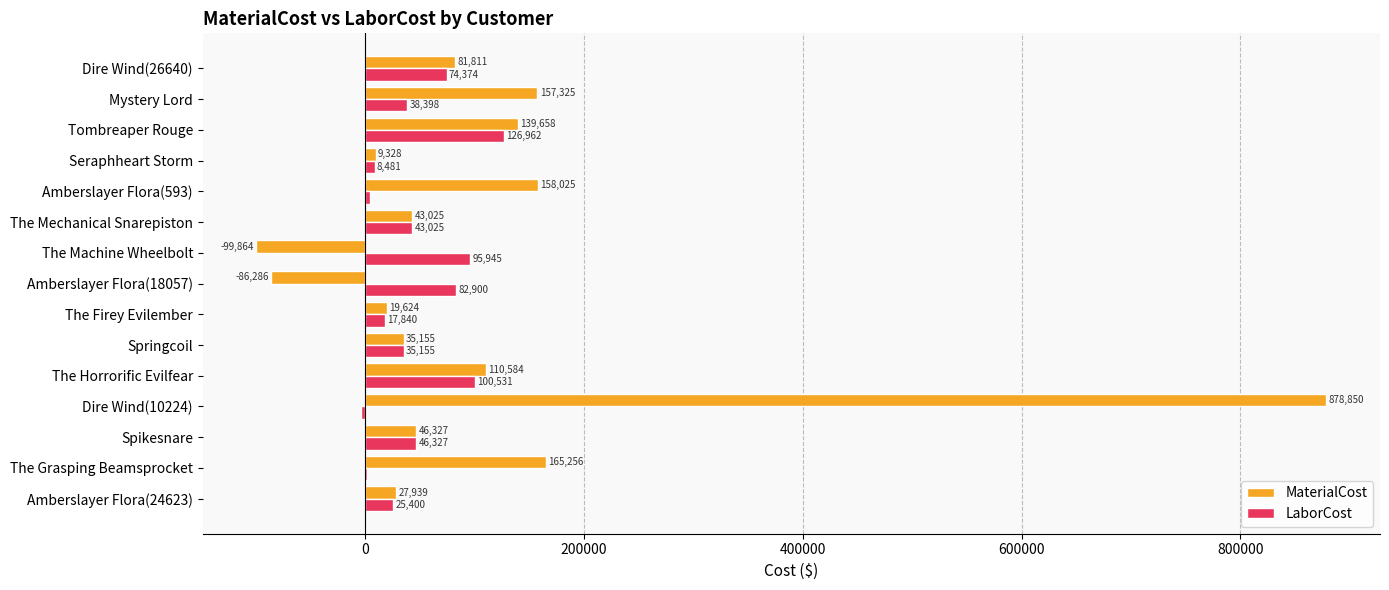

Read the LaborCost value at Mystery Lord.

38398.2